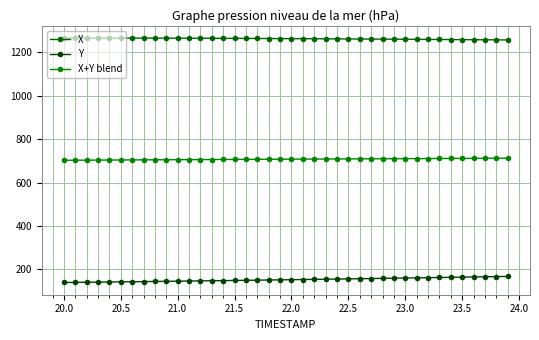

True or false: X+Y blend and X cross at least once.

False